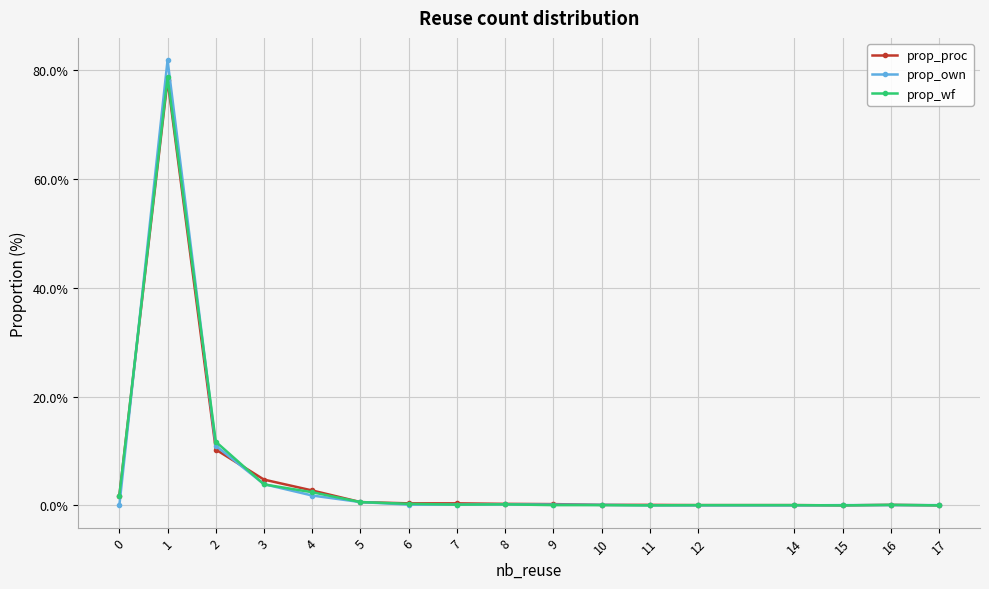

What is the maximum value for prop_wf?

78.7